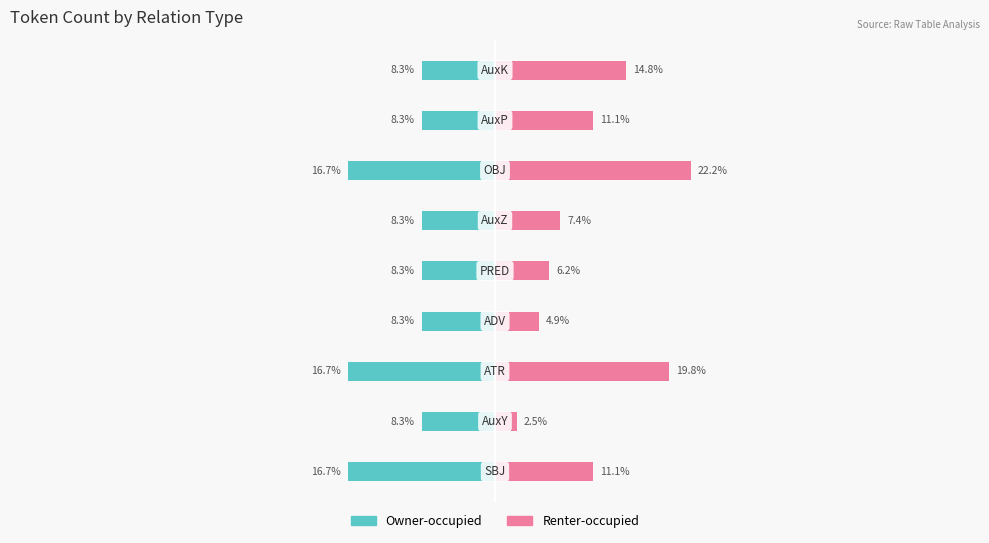

The Owner-occupied series shows -3.7 at 0. True or false?

False